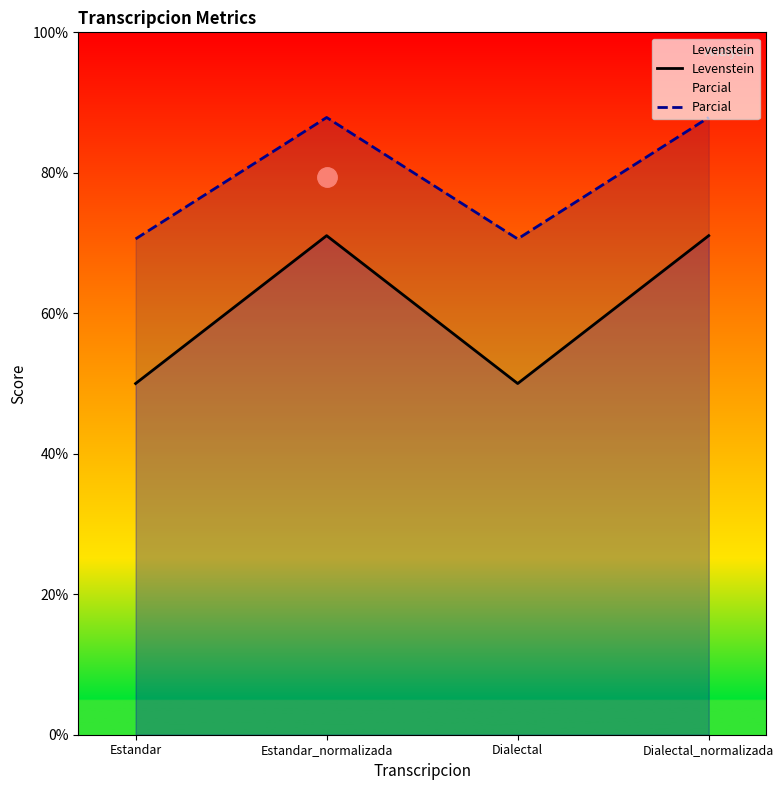

True or false: Levenstein has more than 2 points higher than both neighbors.

False